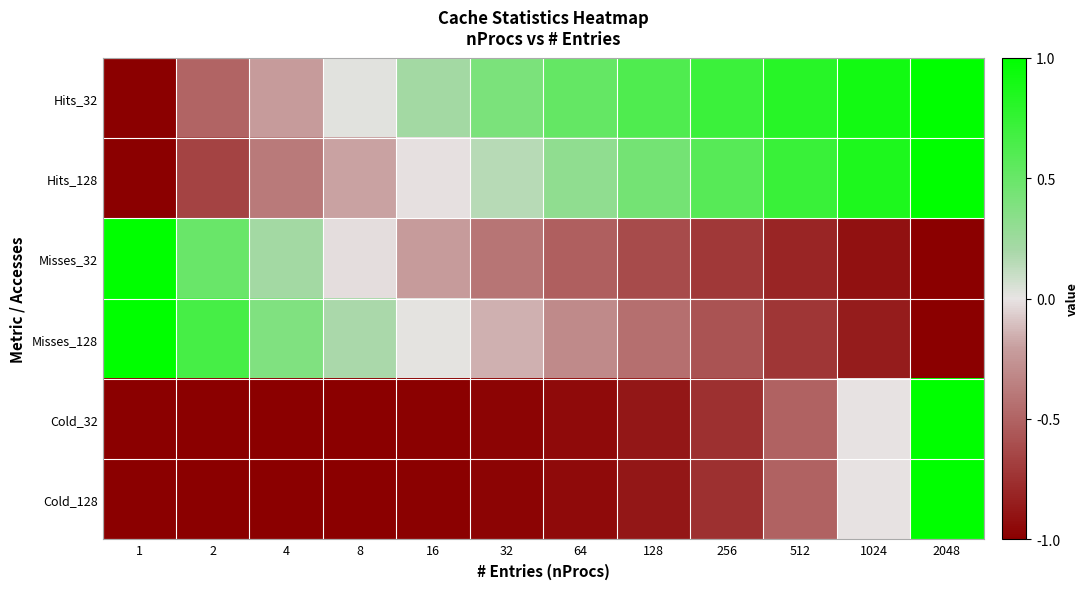

What is the spread (max minus min) of values at 16?

1.2